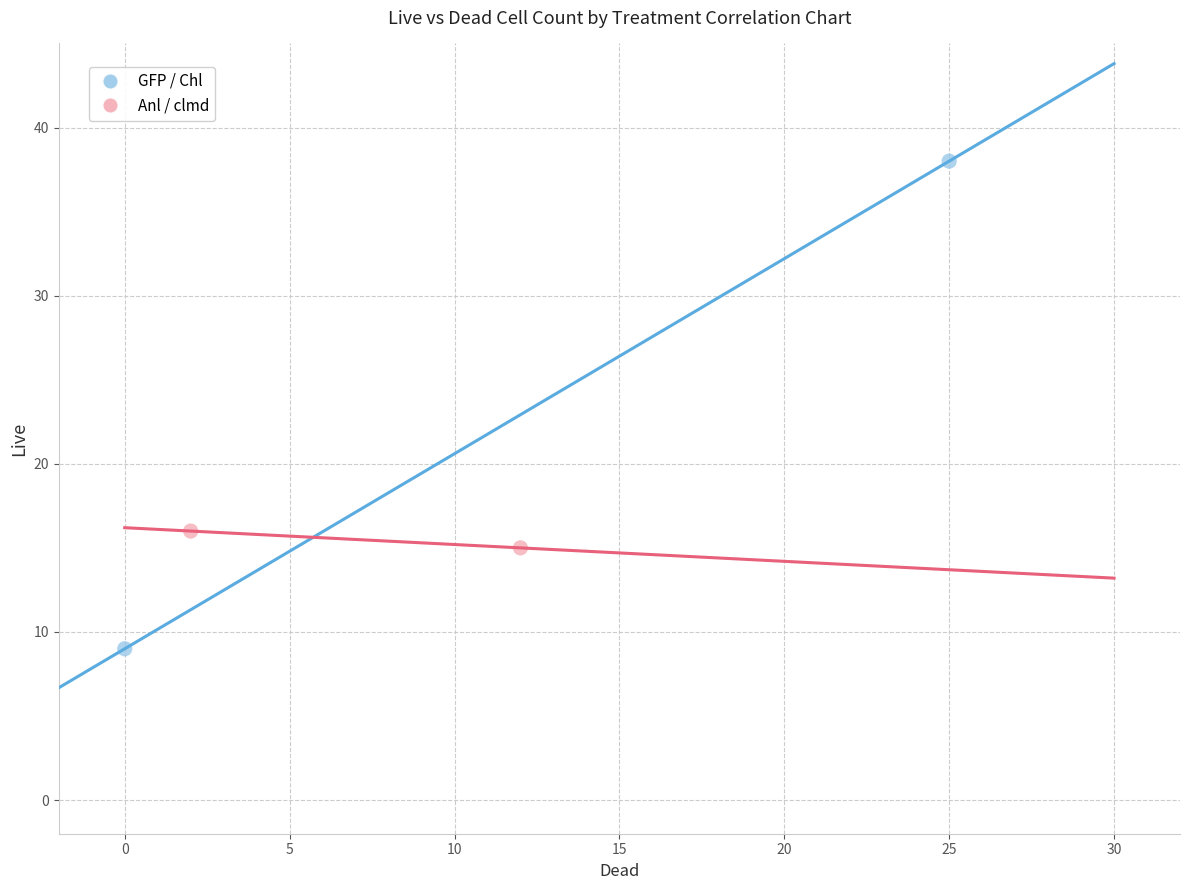

What are all the series names shown in the legend?

GFP / Chl, Anl / clmd